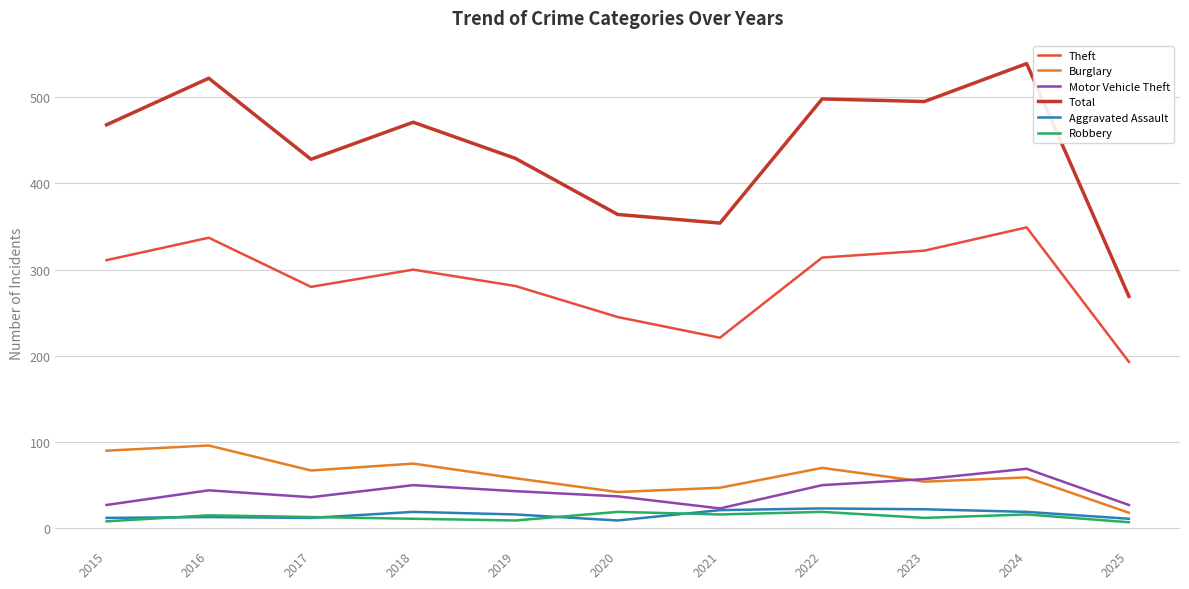

Is this an area chart (filled region under the line)?

No